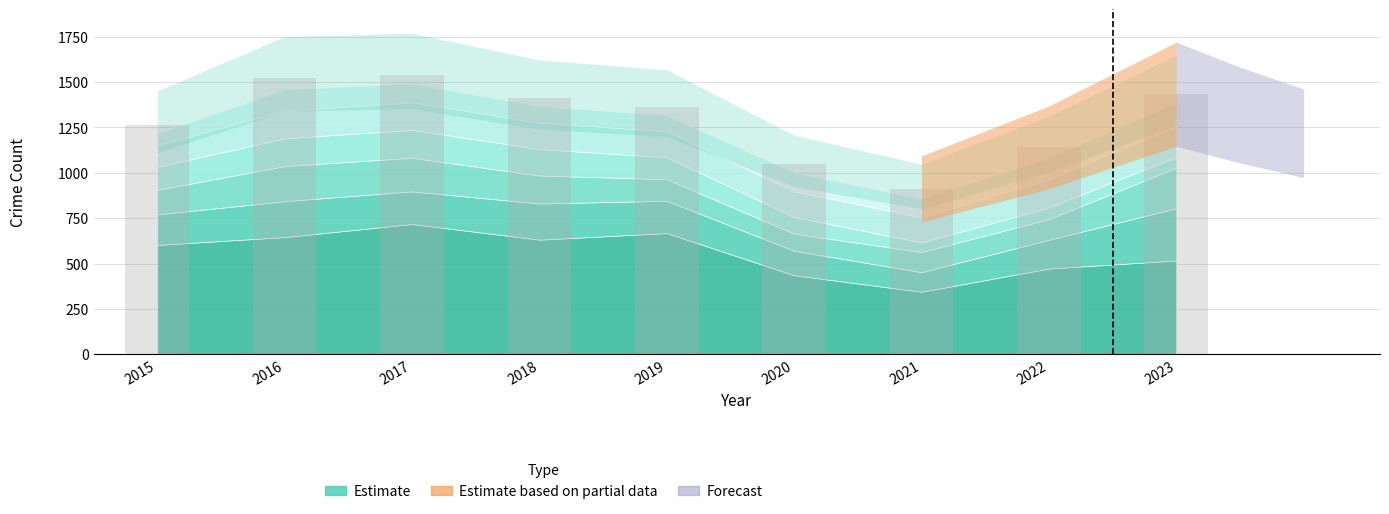

The chart shows a value of 264 at 2020. True or false?

False